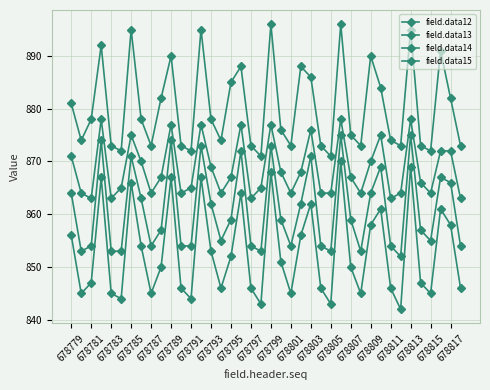

True or false: field.data13 and field.data14 intersect in this chart.

False